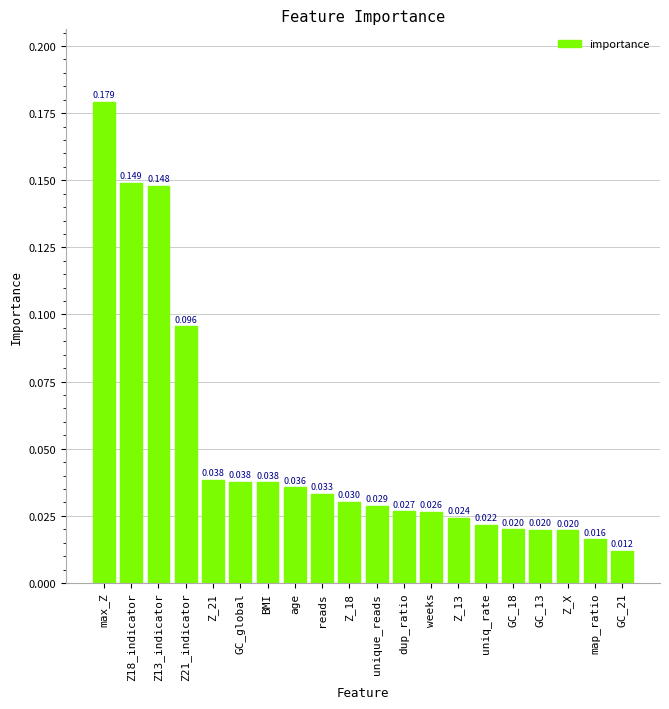

Between Z_13 and weeks, which is larger?

weeks